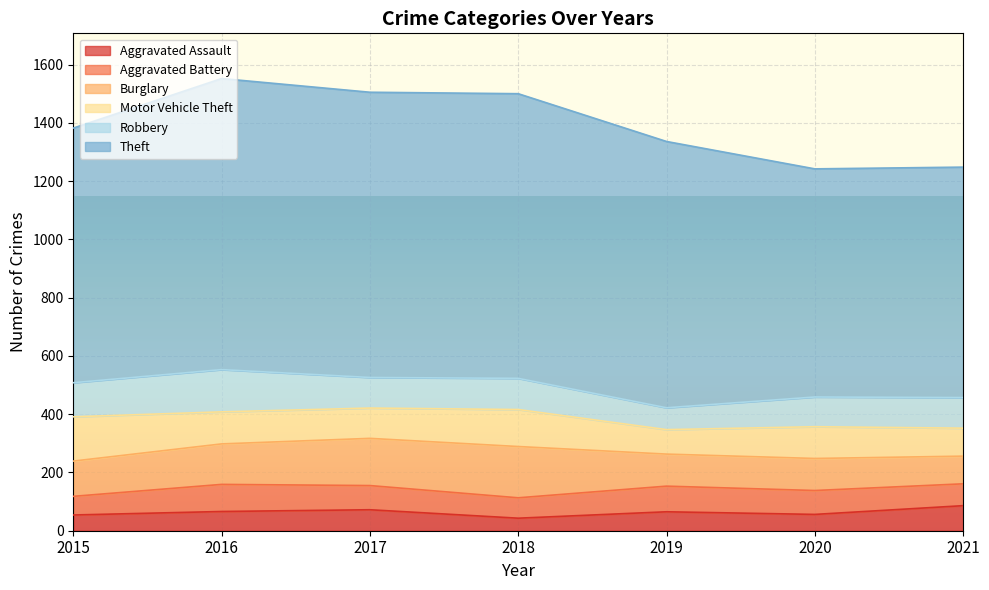

How many distinct data groups are displayed?

6